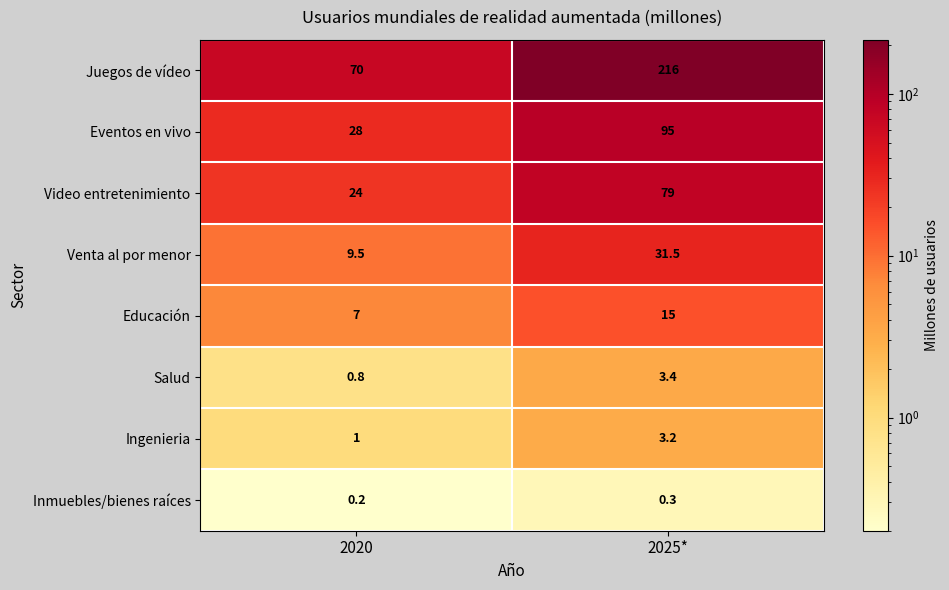

Where does the Salud series first go above 3?

2025*